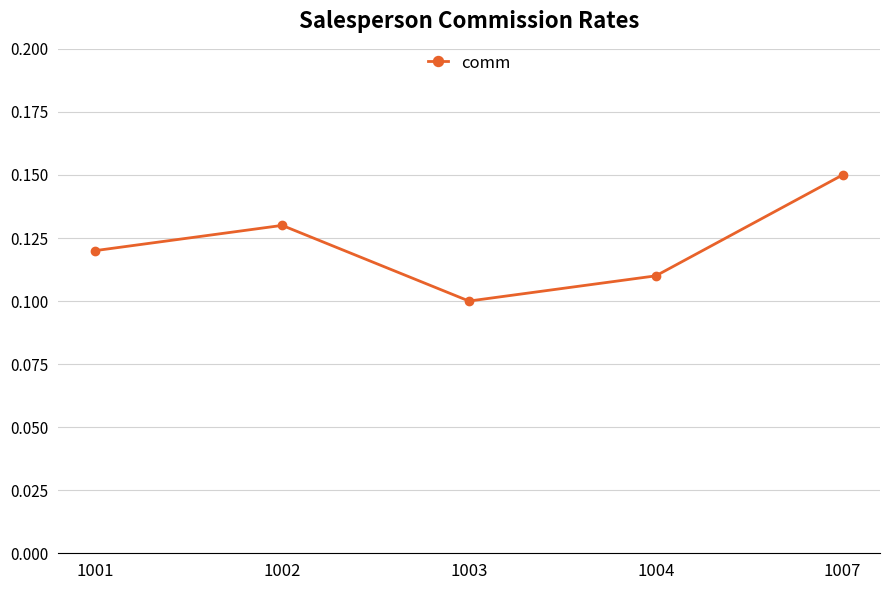

What is the sum of all values?

0.6